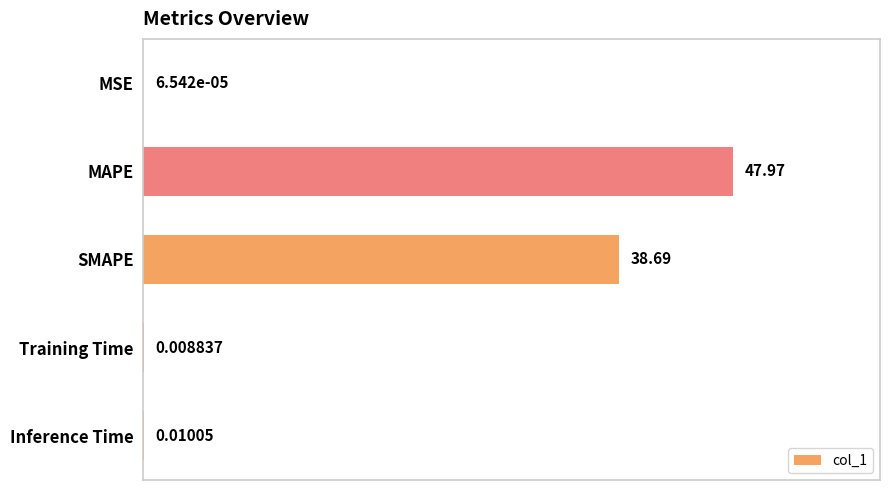

At which category does the chart reach its peak across all series?

MAPE